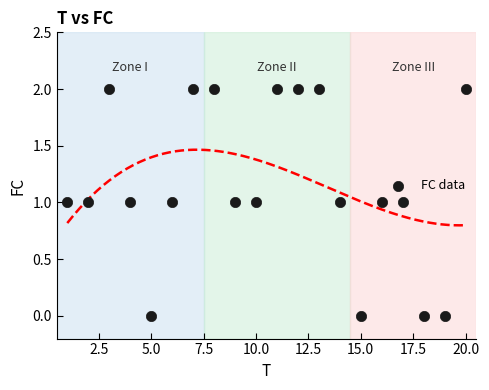

What is the range of X values (max minus min)?

19